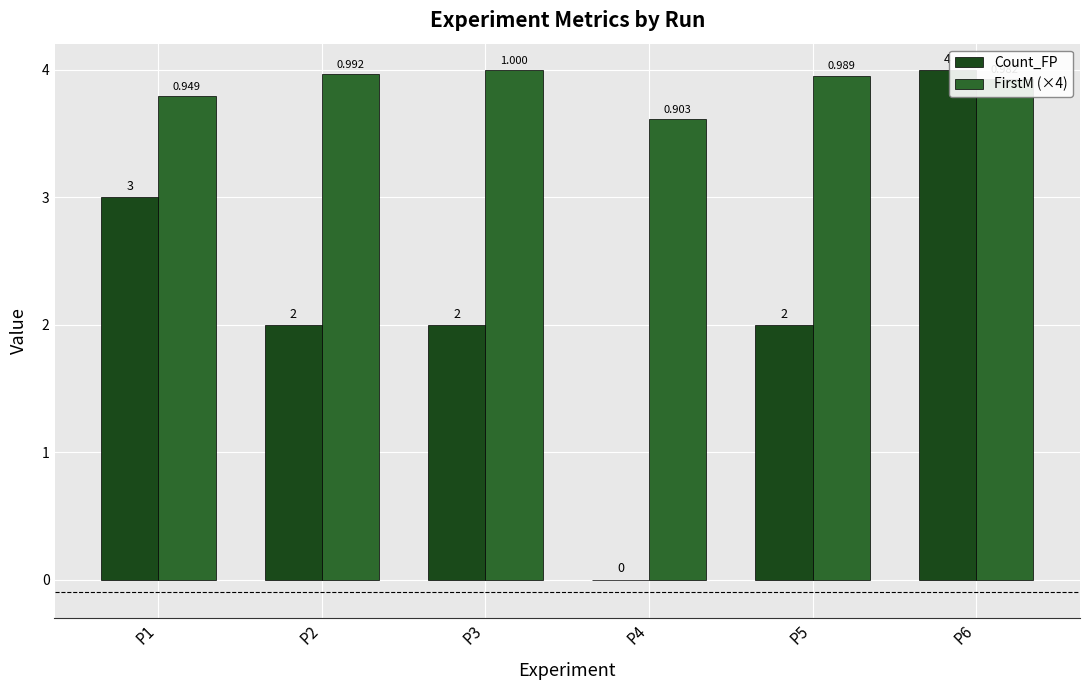

Is the value of FirstM (×4) at P4 greater than the value of Count_FP at P4?

Yes